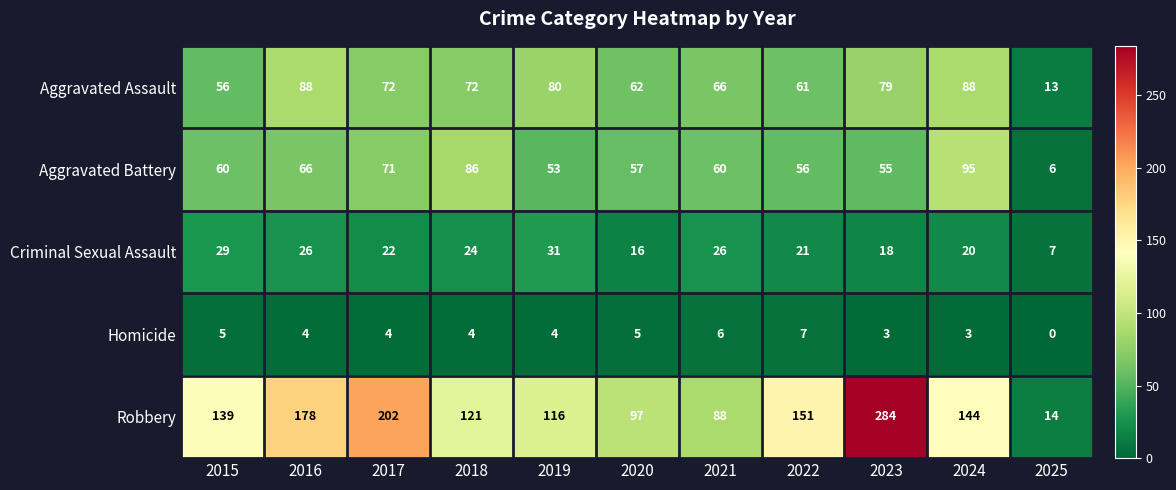

What is the average value of the Aggravated Assault series?

67